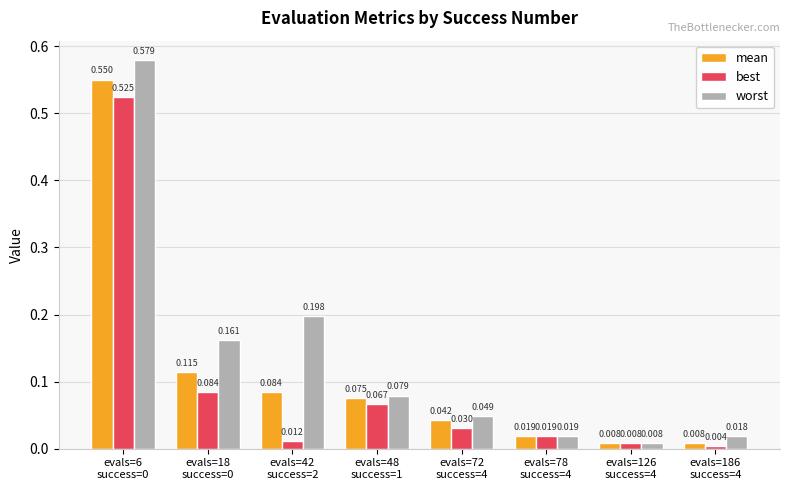

What position from the left is evals=126
success=4?

7